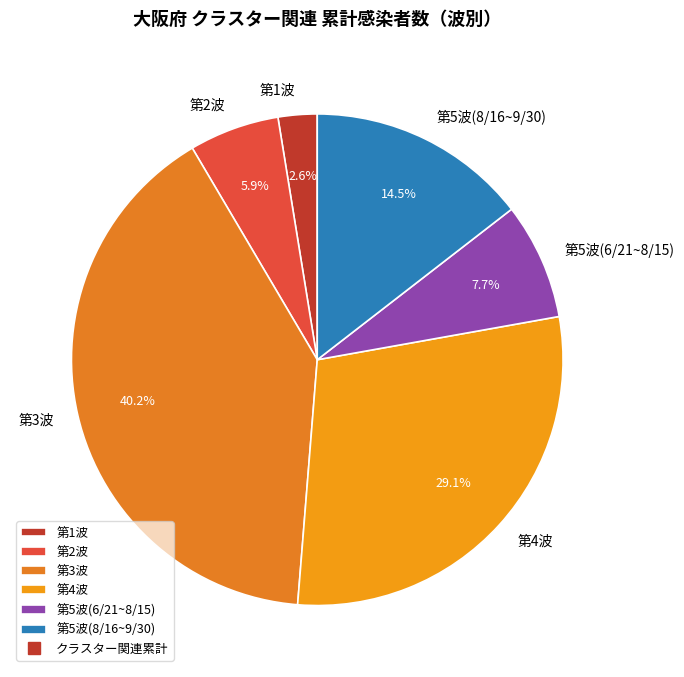

What percentage is the 第3波 slice, to the nearest percent?

40%